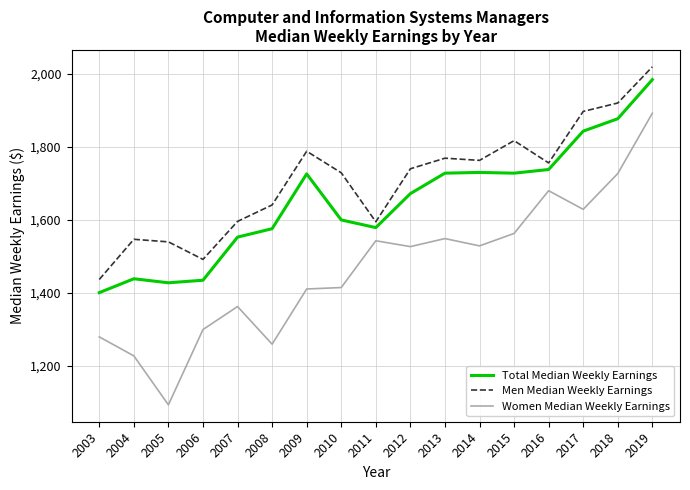

What is the sum of the Men Median Weekly Earnings values at 2019 and 2017?

3916